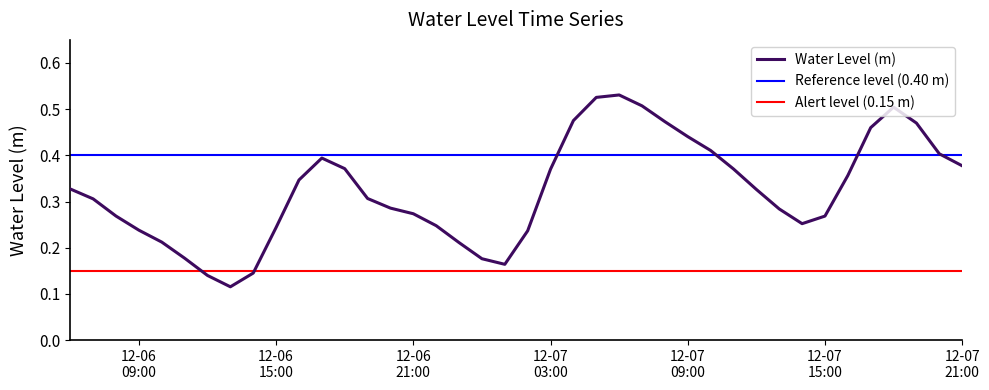

What is the change in value from 2024-12-06 08:00:00 to 2024-12-07 16:00:00?

+0.1